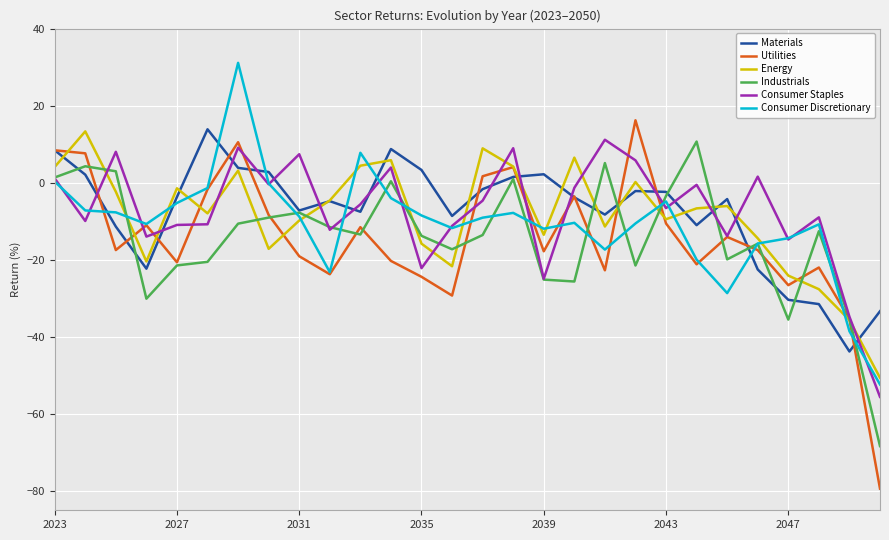

What is the greatest value displayed?

31.1